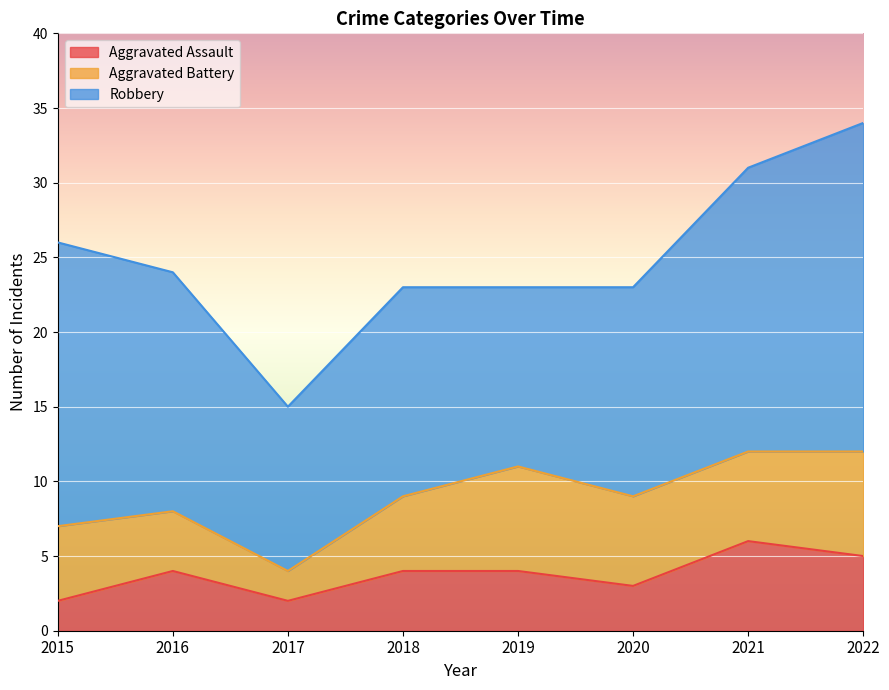

Read the Robbery value at 2021.

19